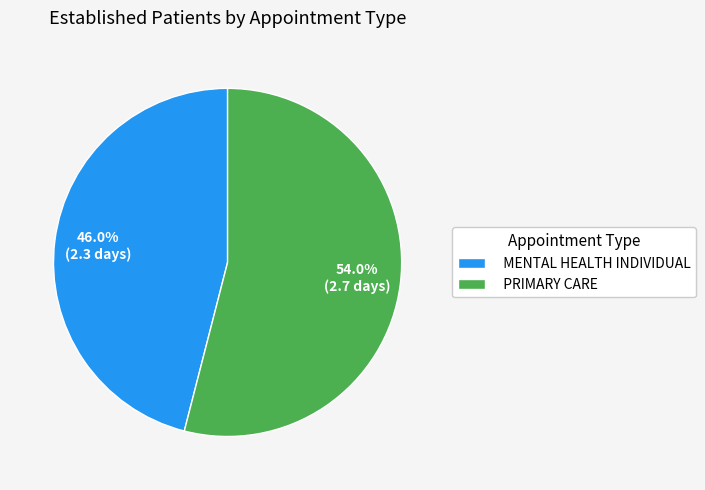

Which slice is the smallest?

MENTAL HEALTH INDIVIDUAL